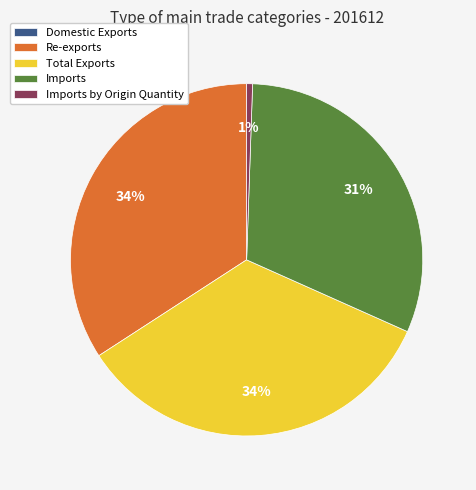

Between Total Exports and Imports, which is larger?

Total Exports